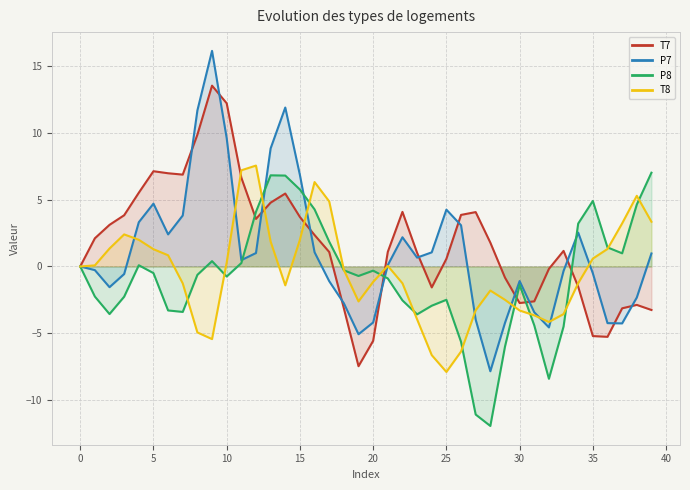

True or false: T7 has more than 2 points higher than both neighbors.

True